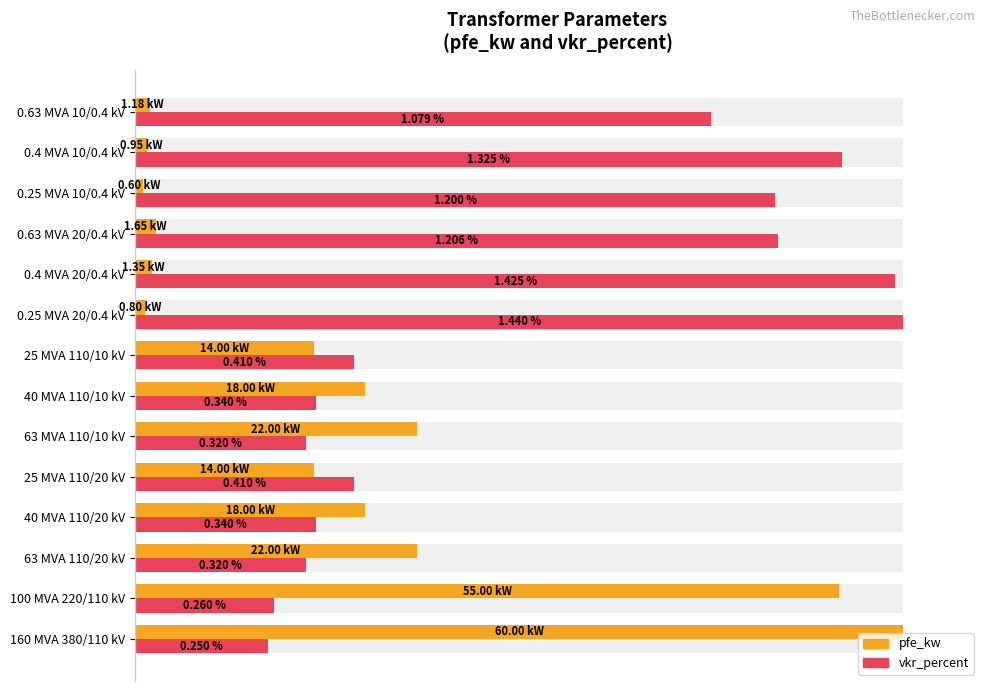

The value of pfe_kw (normalized) at 100 MVA 220/110 kV is 140.6. True or false?

False